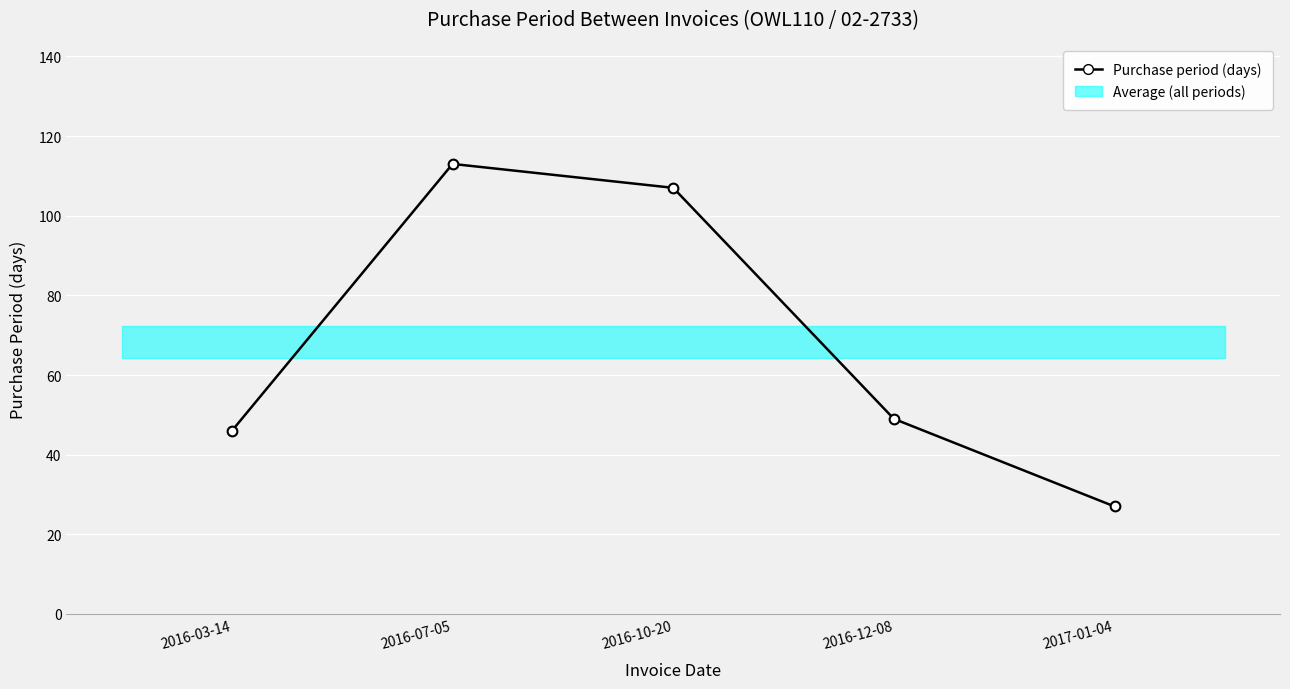

Where does the data first go above 49?

2016-07-05